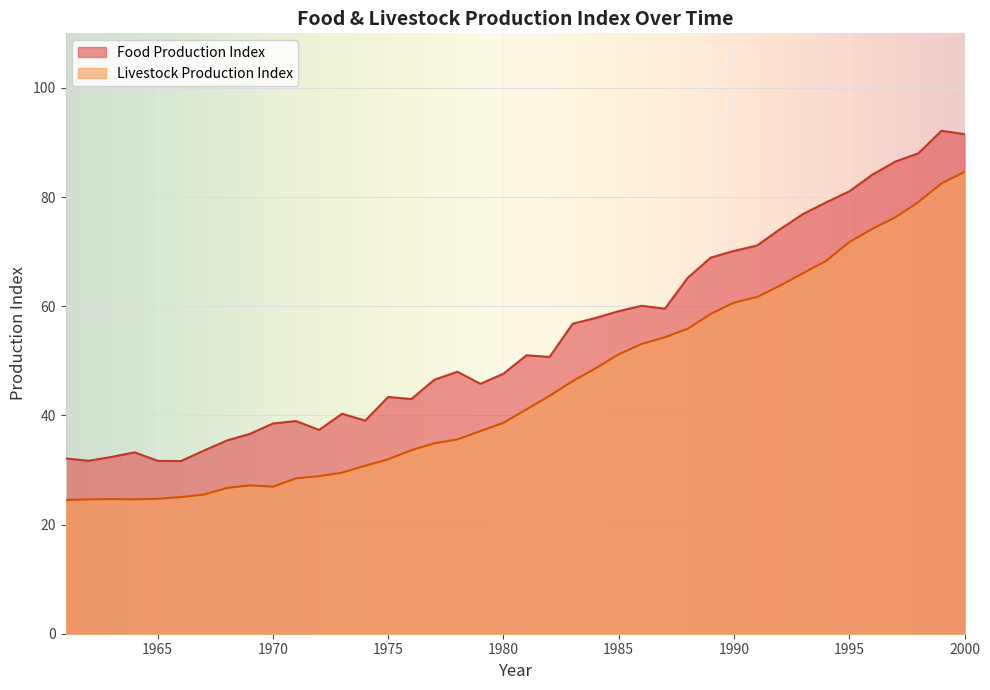

What is the value of the Livestock Production Index point at the 31st from the left?

61.7